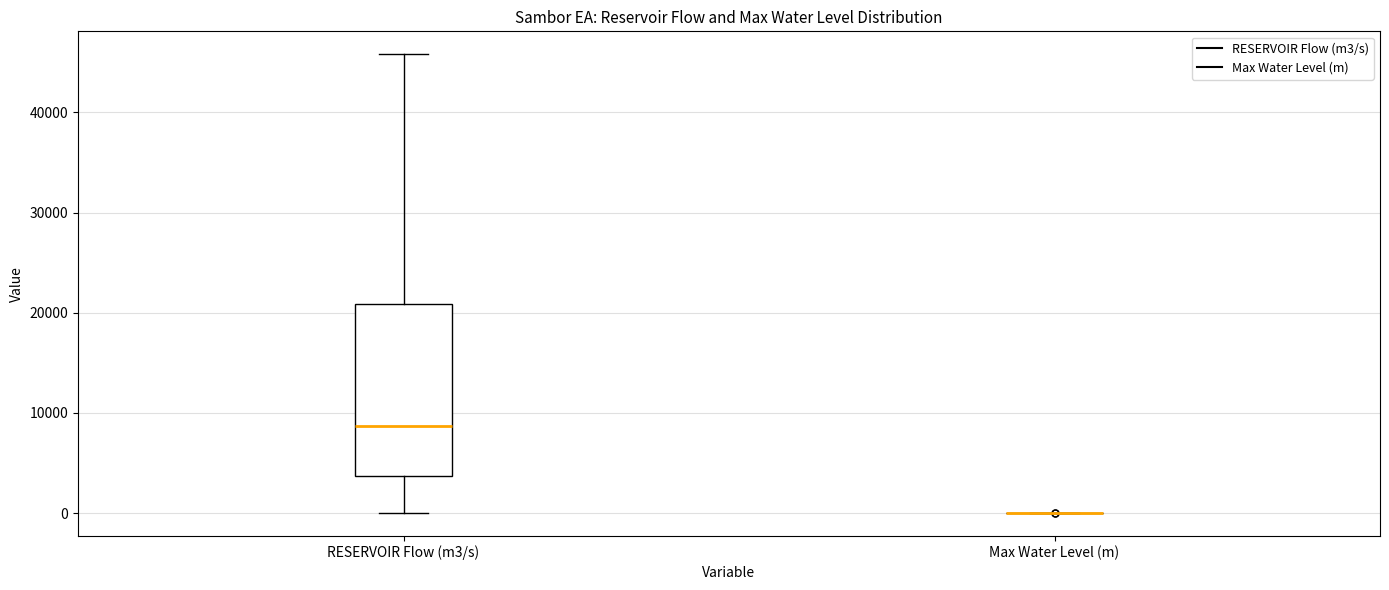

Reading left to right, transcribe this box plot: for each box, give where its median line is, the range the box spans, and where its two whiskers end, as read against the y-axis. The values are not printed on the chart, so give them approximately, as read against the axis.

RESERVOIR Flow (m3/s): median 9000, box 4000 to 21000, whiskers 0 to 46000
Max Water Level (m): box collapsed to a line at 0, whiskers 0 to 0